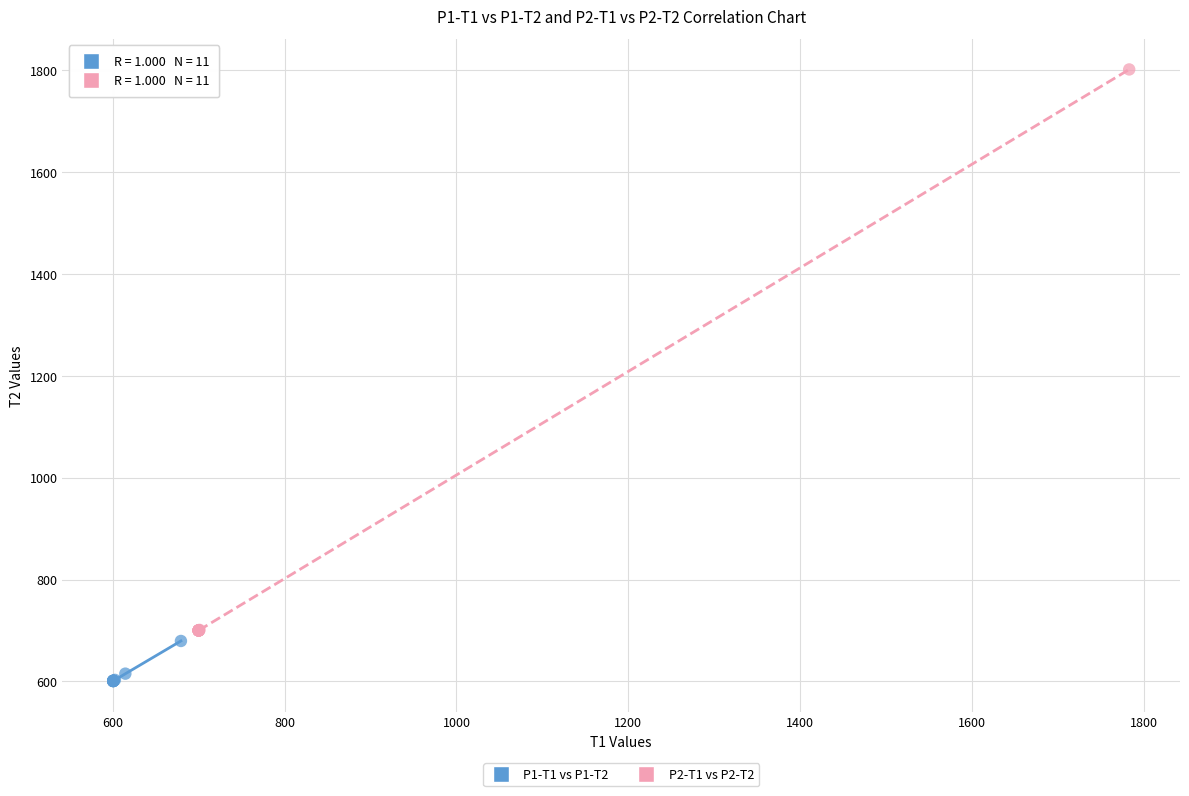

What are all the series names shown in the legend?

P1-T1 vs P1-T2, P2-T1 vs P2-T2